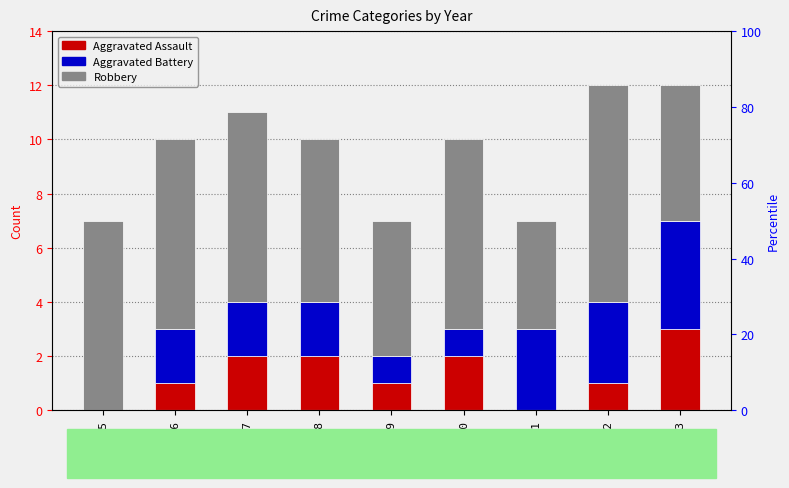

List the series in order of their peak value, highest first.

Robbery, Aggravated Battery, Aggravated Assault